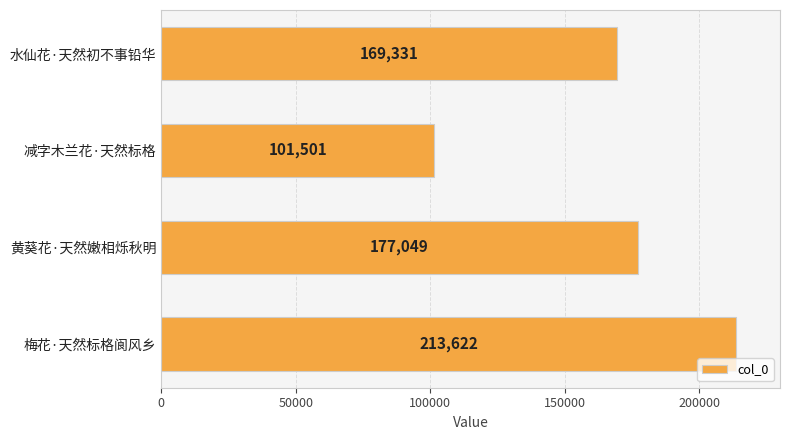

Reading bottom to top, extract all data points from this chart.

梅花·天然标格阆风乡=213622	黄葵花·天然嫩相烁秋明=177049	减字木兰花·天然标格=101501	水仙花·天然初不事铅华=169331